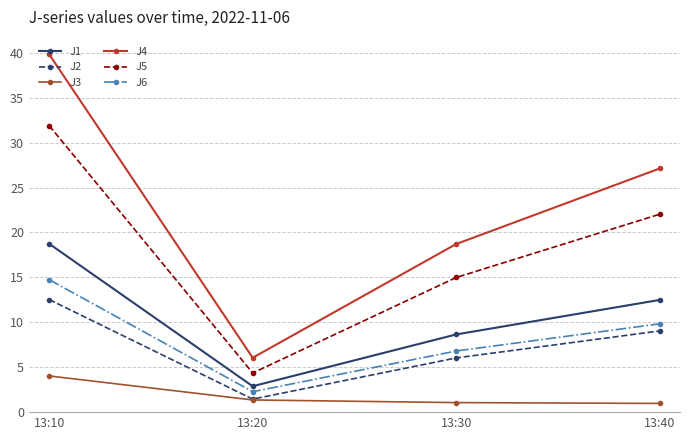

What is the average value of the J3 series?

1.9